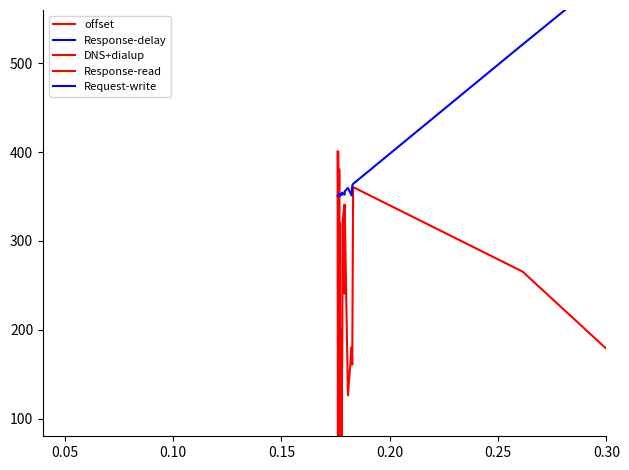

At which category does DNS+dialup reach its first local valley?

0.20